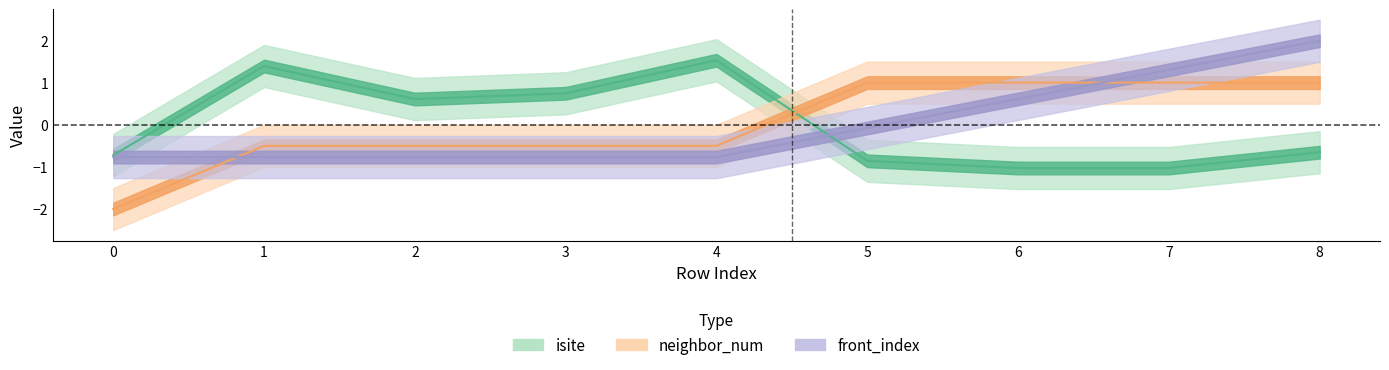

What is the sum of the isite values at 2 and 4?

2.1